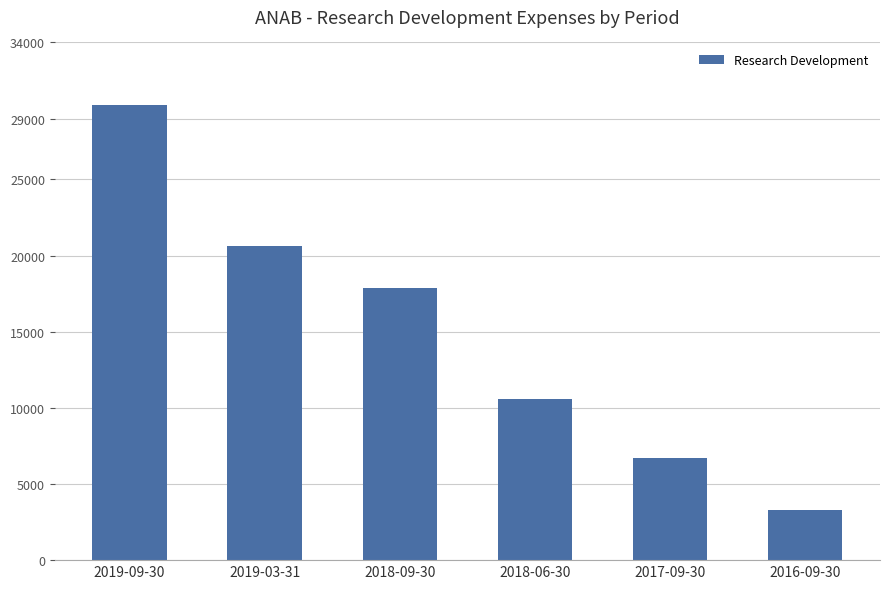

At which category does the chart reach its minimum across all series?

2016-09-30